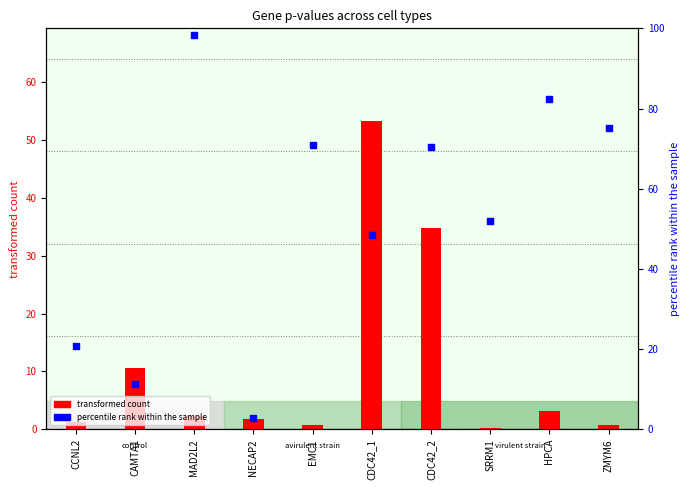

Which series contains the highest Y value?

percentile rank within the sample